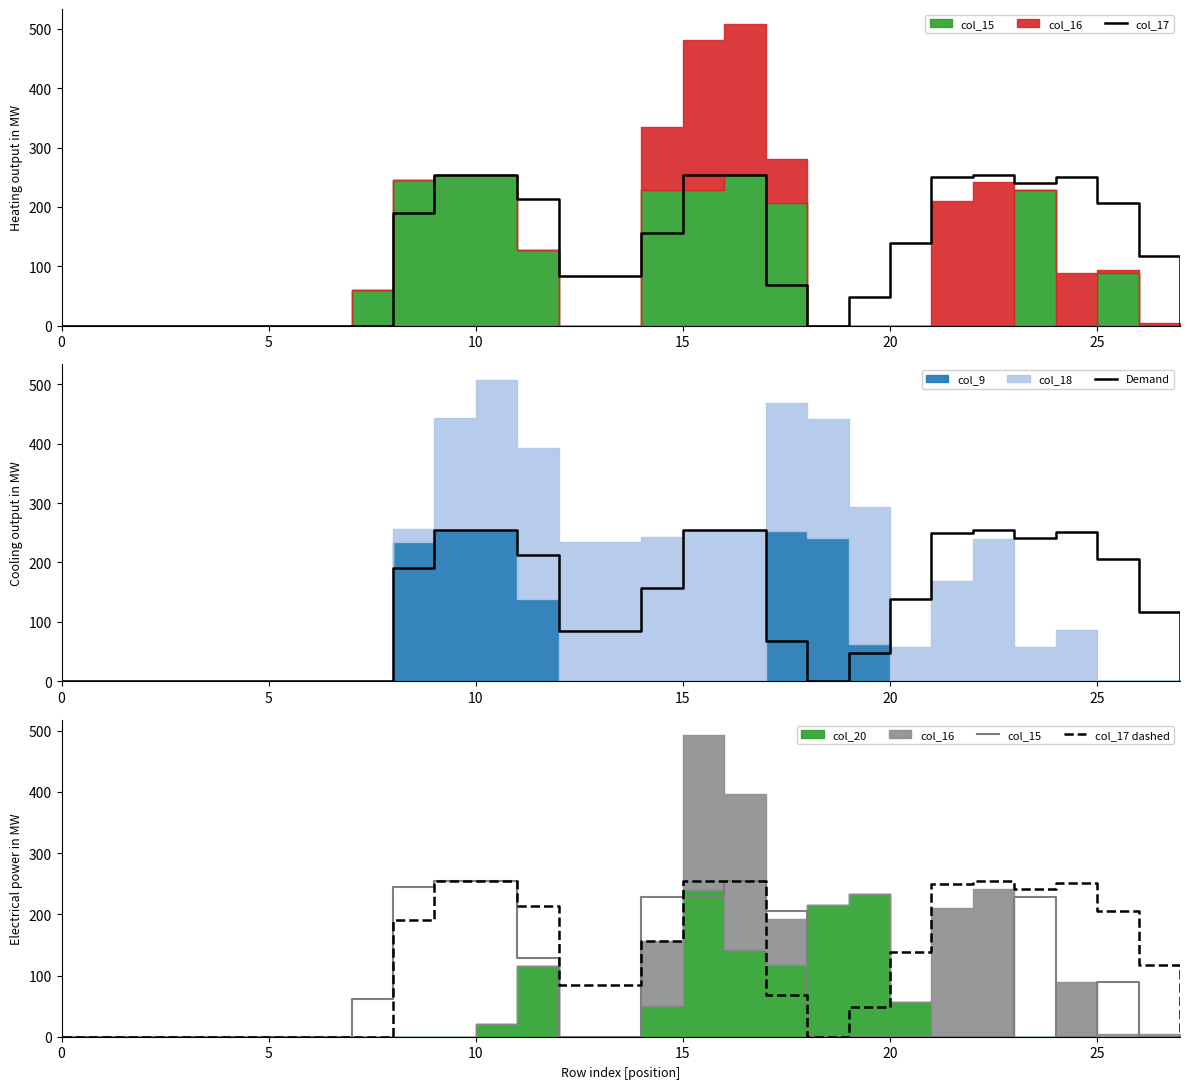

What is the maximum value for col_17?

254